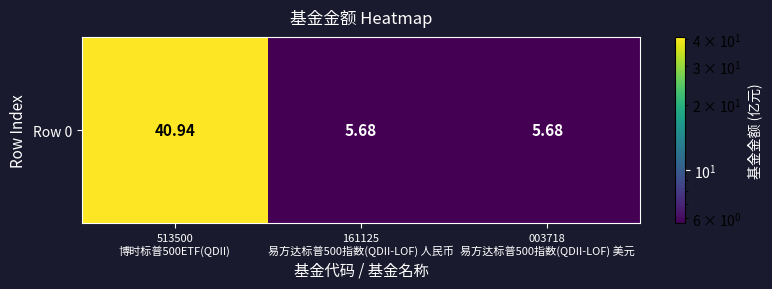

True or false: the data shows 1.8 at 161125
易方达标普500指数(QDII-LOF) 人民币.

False